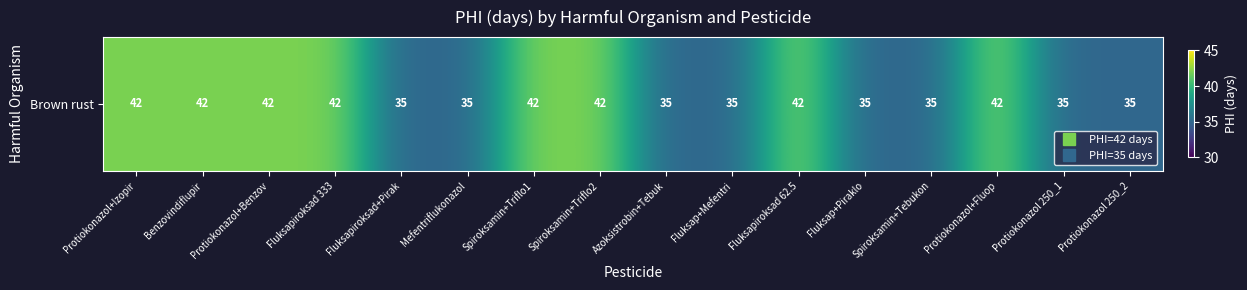

The chart shows a value of 61 at Fluksapiroksad 62.5. True or false?

False